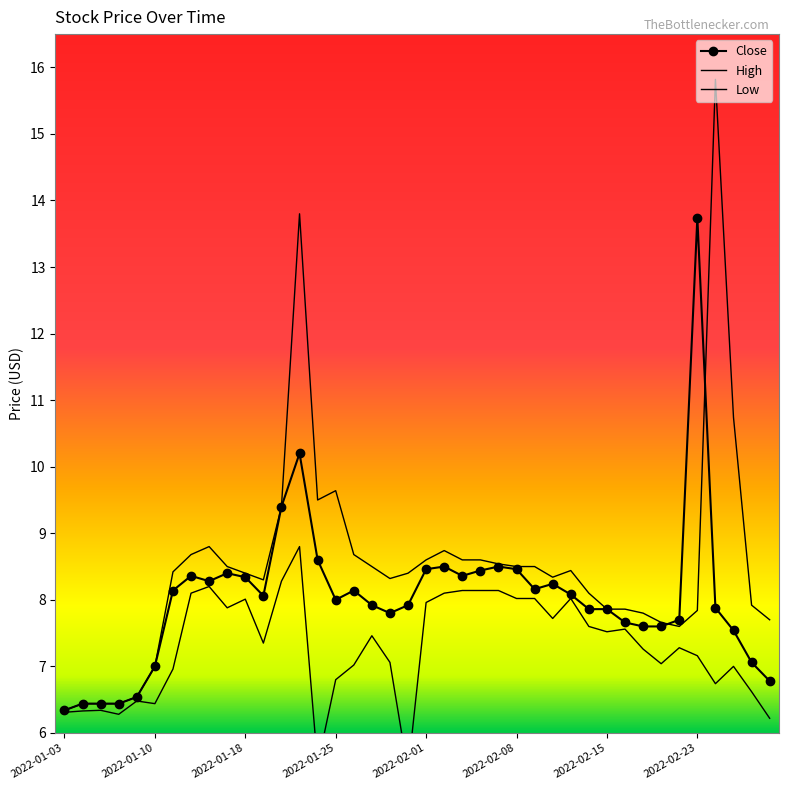

What is the minimum value shown in the chart?

5.4